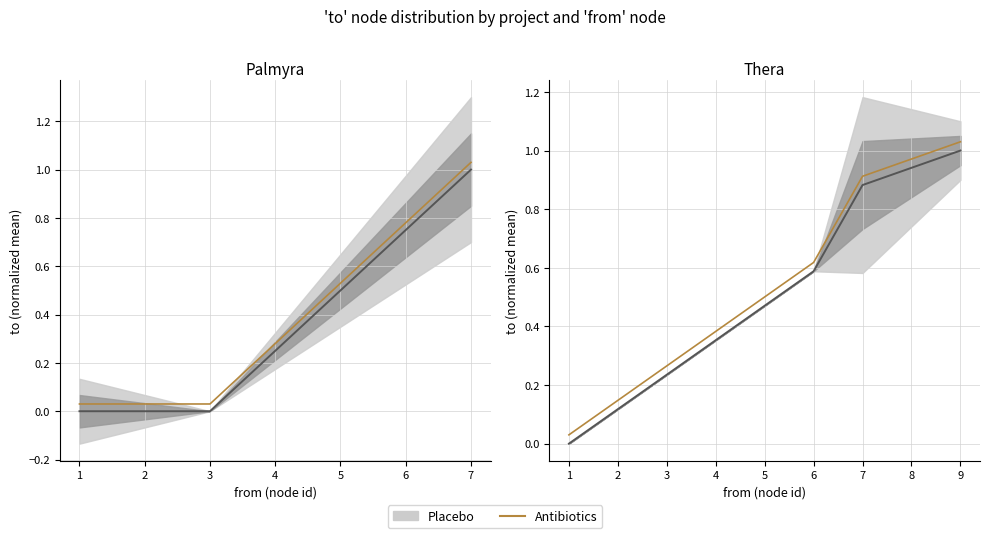

What is the change in value from 5 to 8?

+0.5